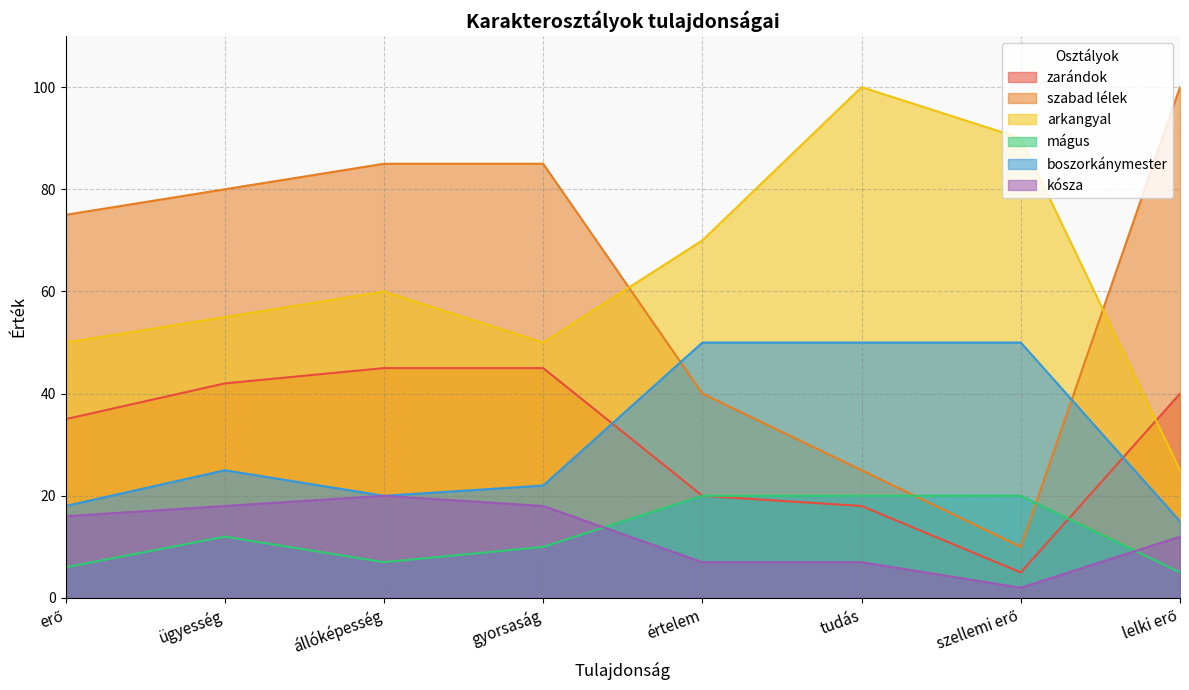

What is the difference between the kósza values at szellemi erő and értelem?

5